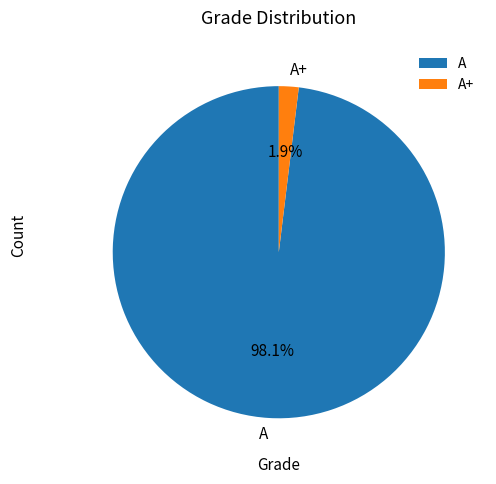

What is the smallest slice in the pie chart?

A+